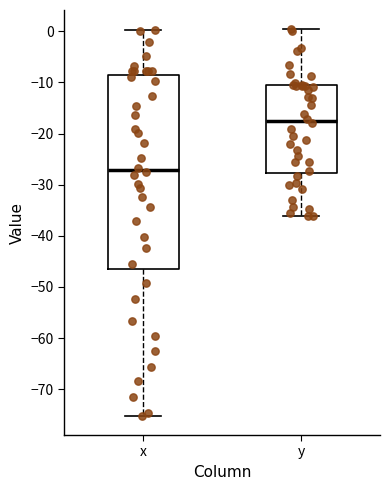

Which box has the highest median line?

y